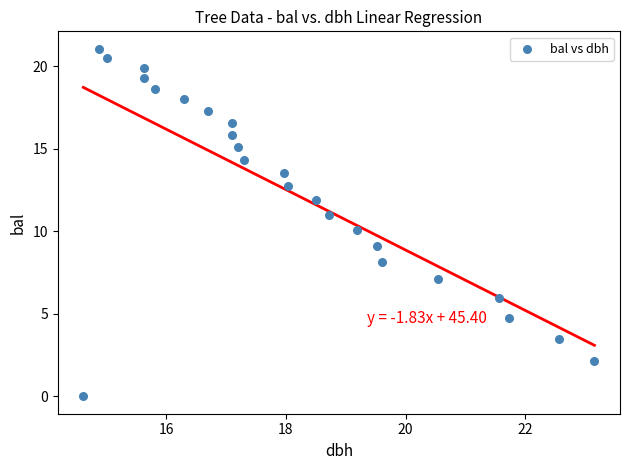

What is the range of X values (max minus min)?

8.6